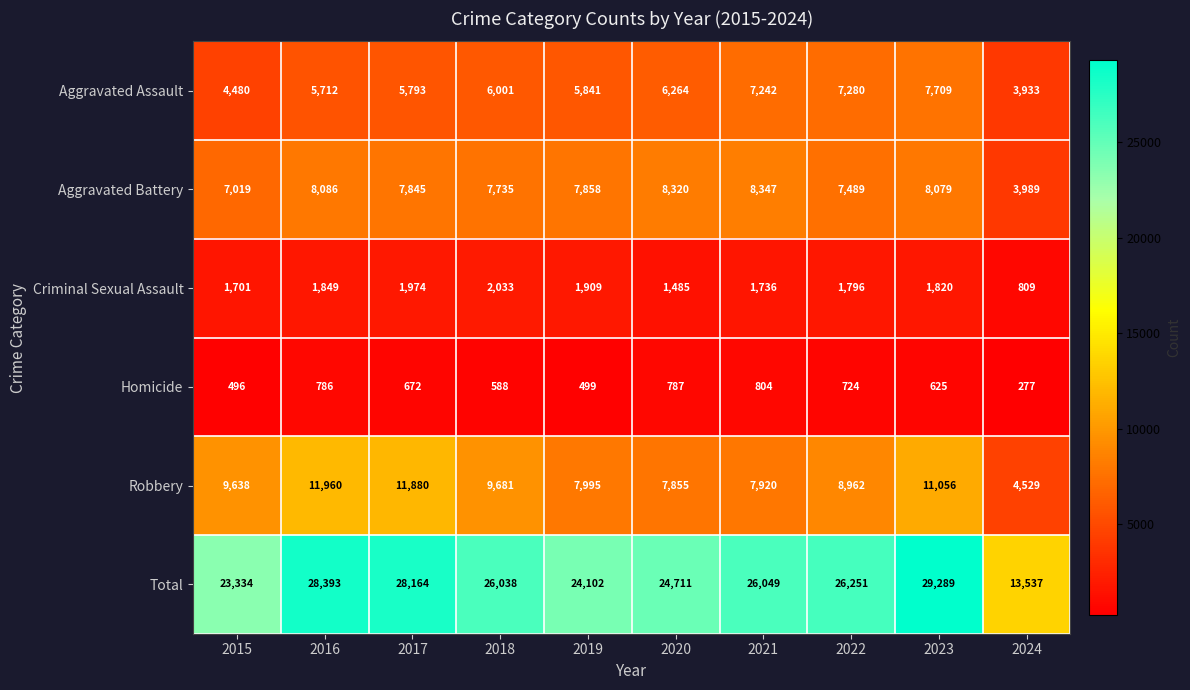

How many values in the Criminal Sexual Assault series are below 1820?

5